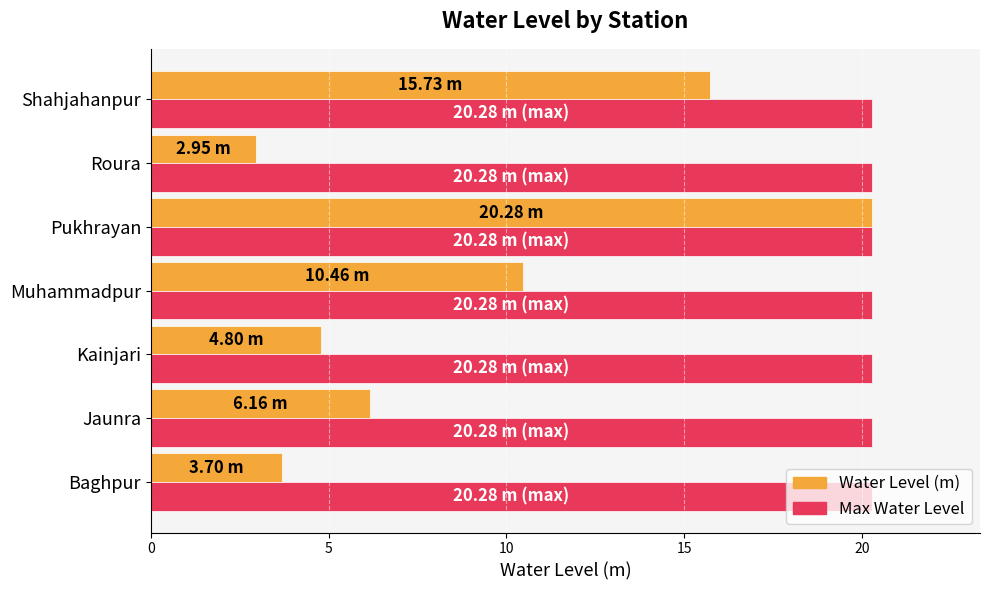

Which category has the lowest value across all series?

Roura